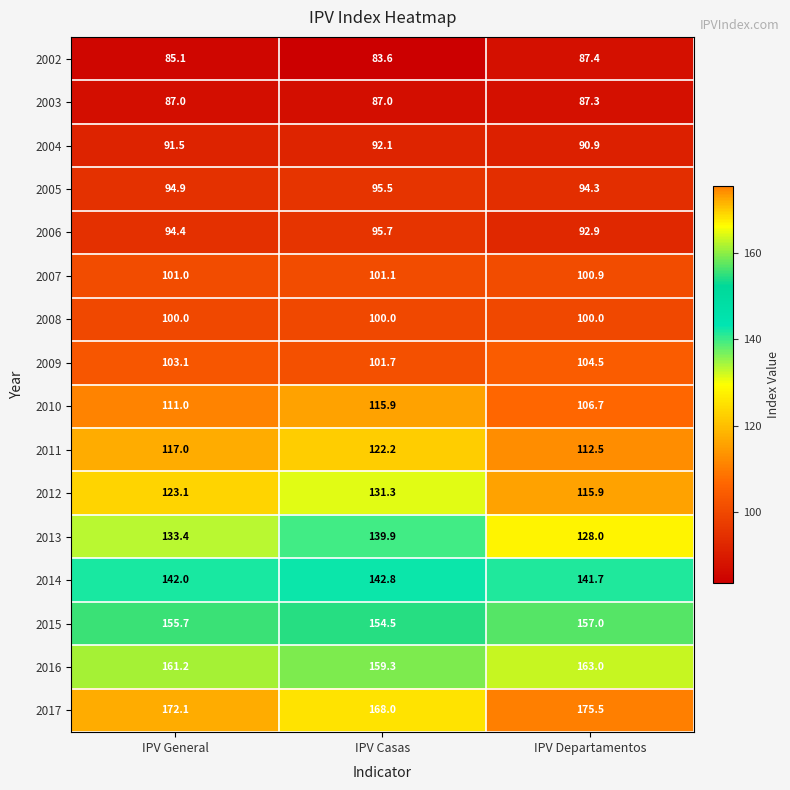

Which series has the largest range (max minus min)?

2012